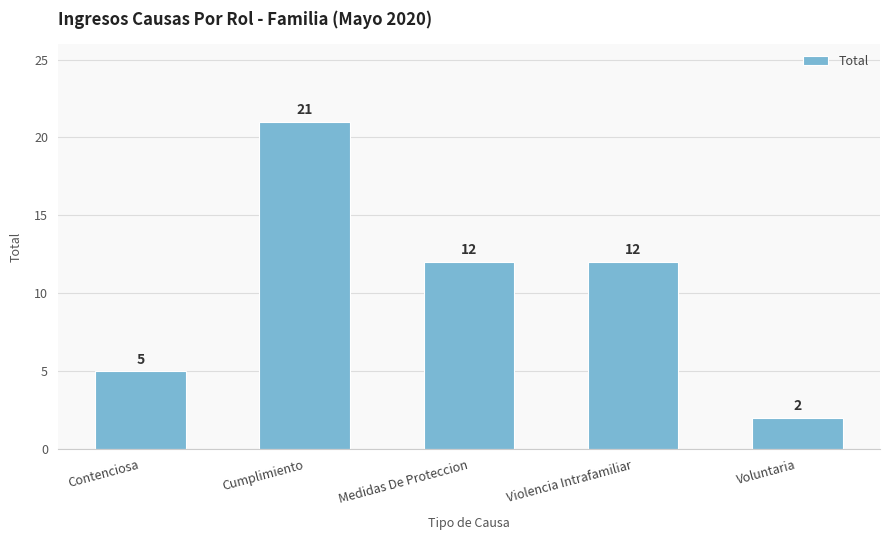

How many values are below 12?

2